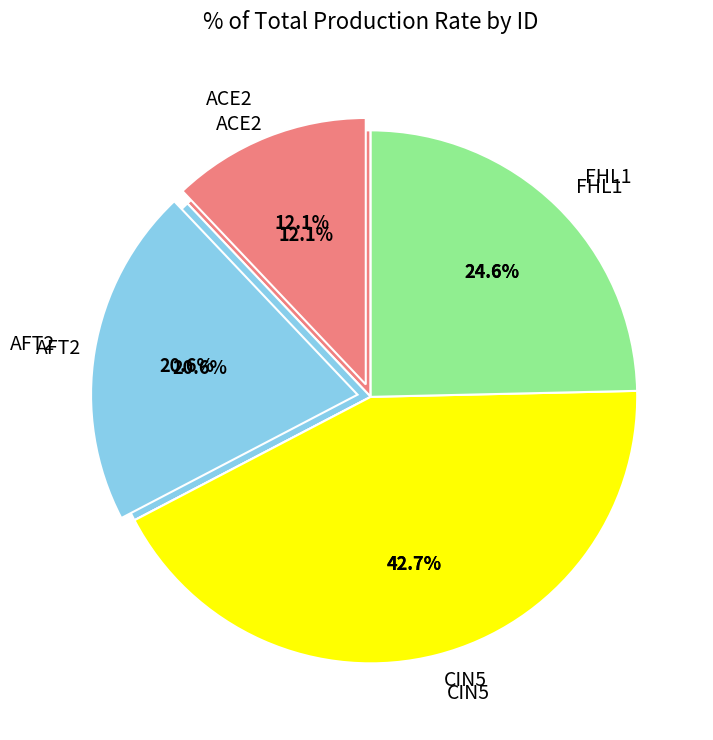

Is ACE2 the majority of the pie?

No